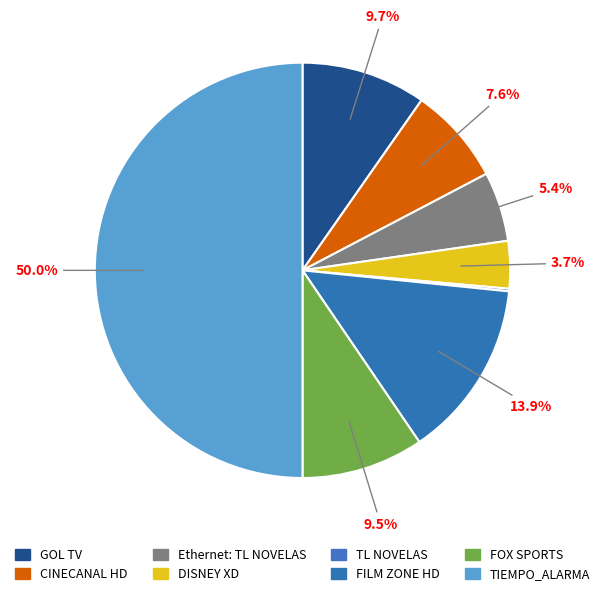

To the nearest percent, what is the combined percentage of GOL TV and CINECANAL HD?

17%